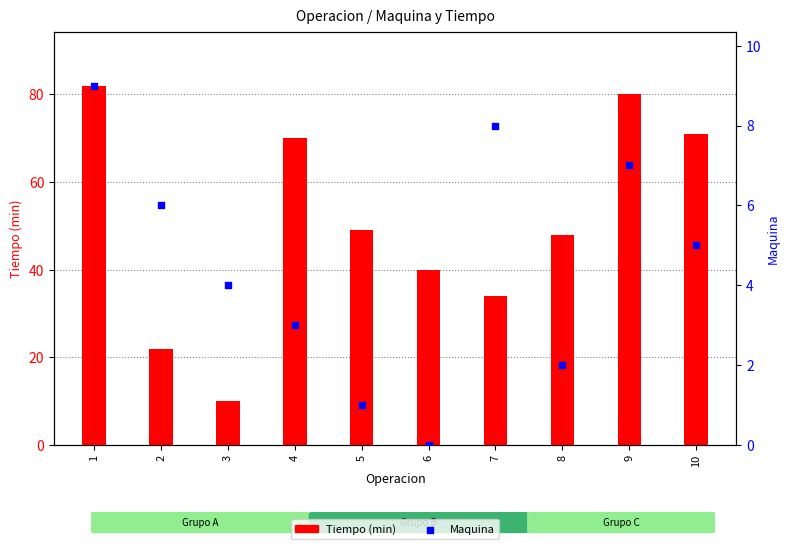

Is the value of Maquina at 1 greater than the value of Tiempo (min) at 4?

No